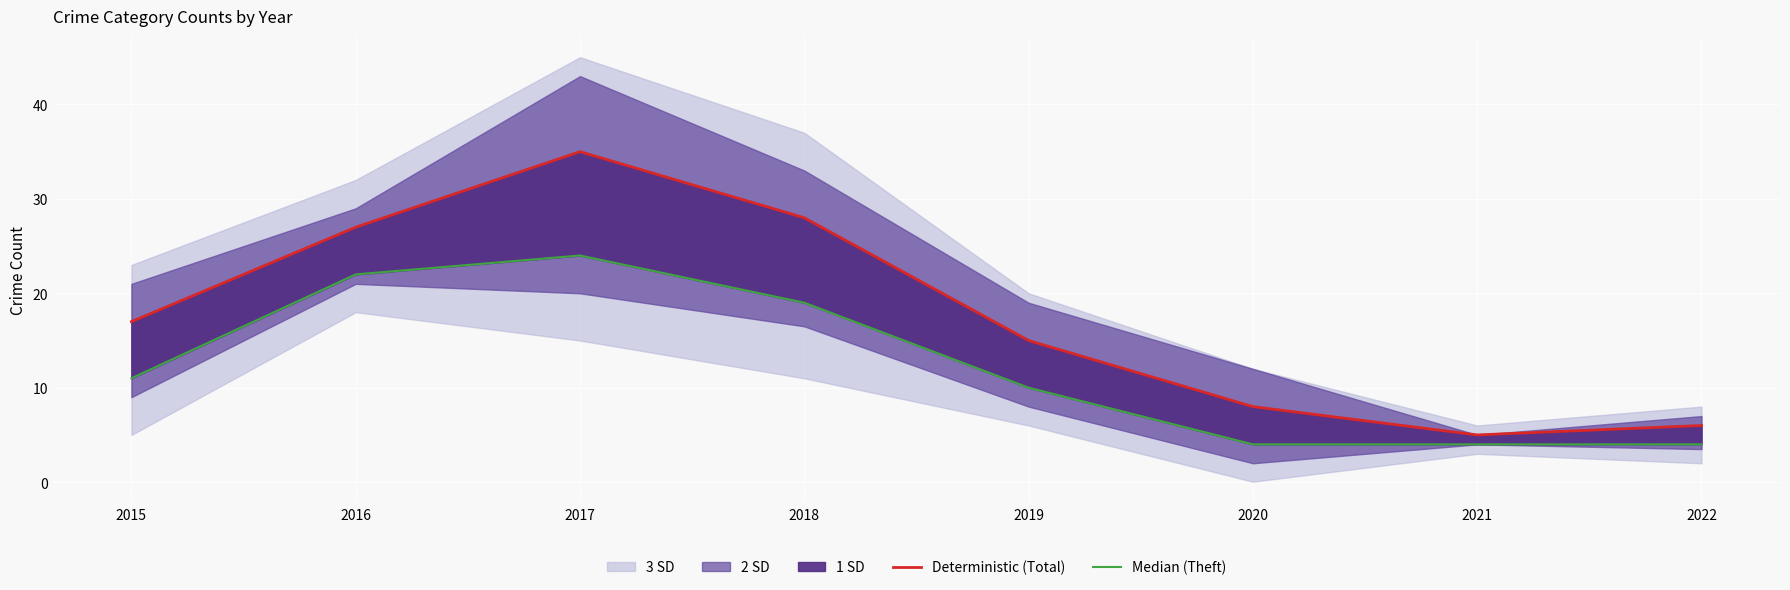

Between 2015 and 2021, which series saw the biggest shift?

Deterministic (Total)